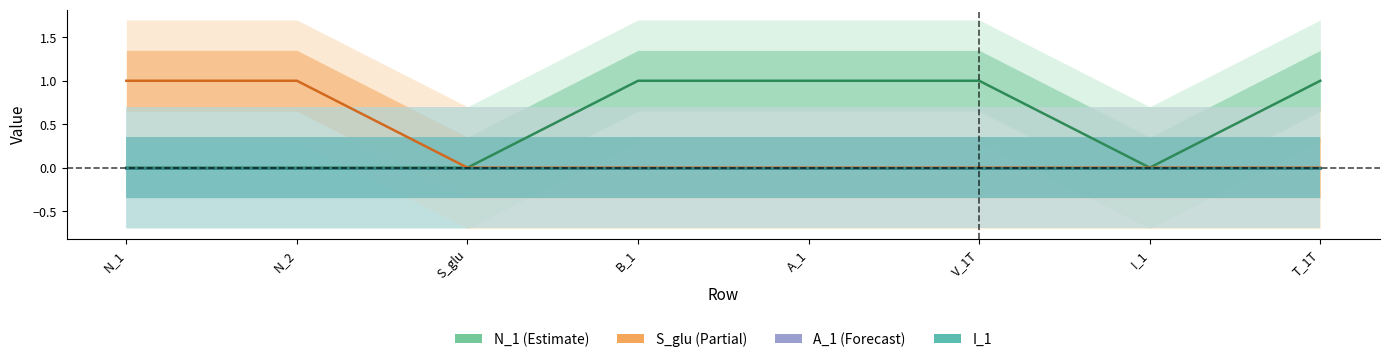

What are all the series names shown in the legend?

N_1, S_glu, A_1, I_1